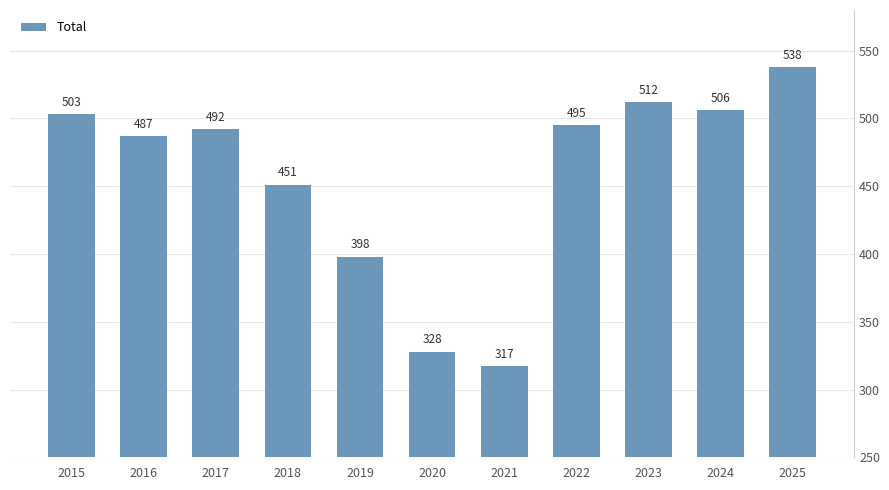

At which category does the chart reach its peak across all series?

2025